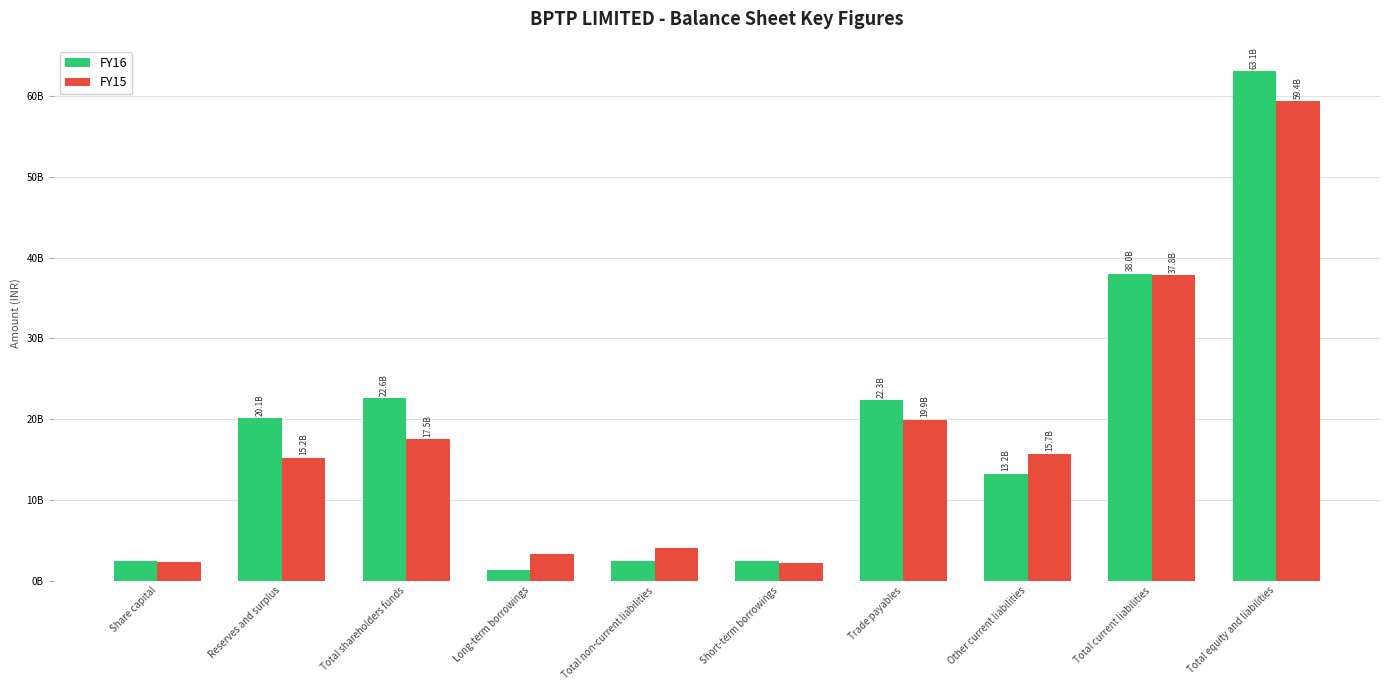

Does the chart contain any negative values?

No